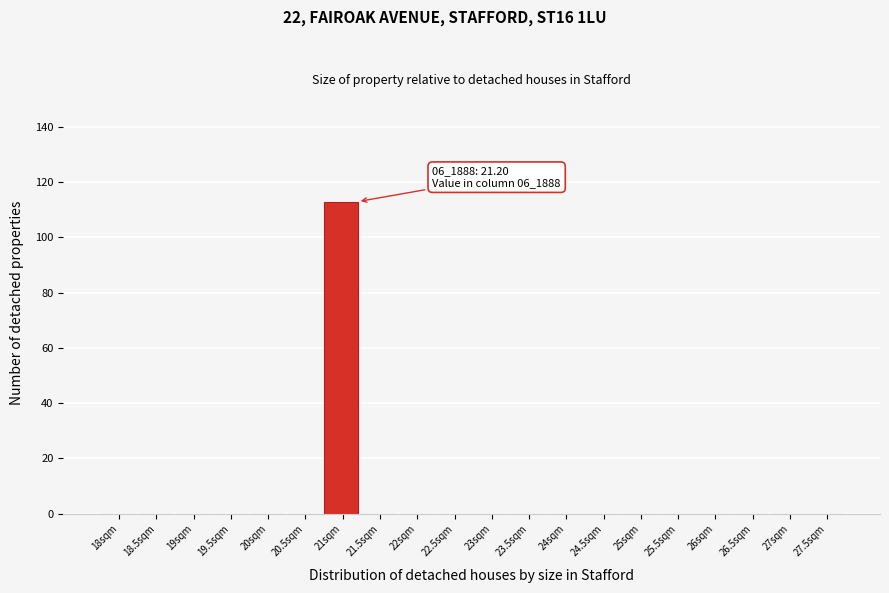

Reading left to right, list all the values displayed in this chart.

18sqm=0	18.5sqm=0	19sqm=0	19.5sqm=0	20sqm=0	20.5sqm=0	21sqm=113	21.5sqm=0	22sqm=0	22.5sqm=0	23sqm=0	23.5sqm=0	24sqm=0	24.5sqm=0	25sqm=0	25.5sqm=0	26sqm=0	26.5sqm=0	27sqm=0	27.5sqm=0